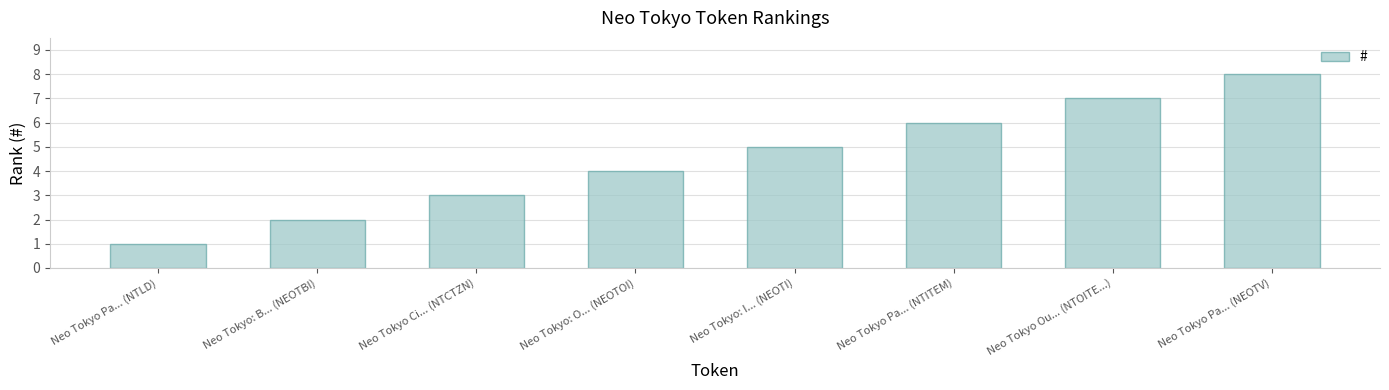

What is the label of the 8th bar from the left?

Neo Tokyo Pa... (NEOTV)